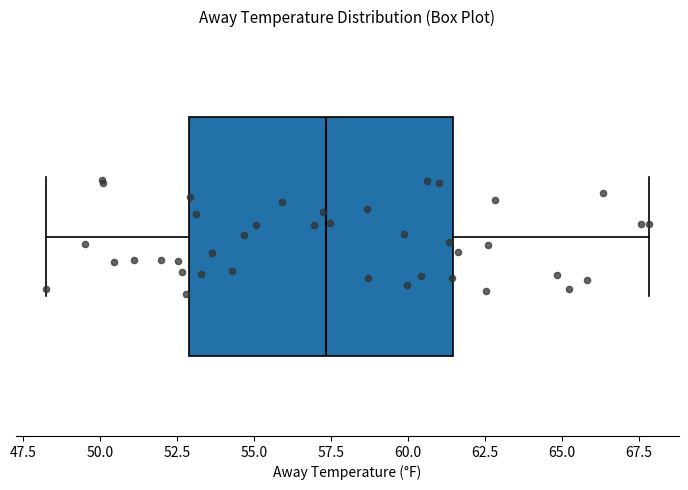

Read this box plot against the x-axis: the position of the median line, the range covered by the box, and the ends of both whiskers. The values are not printed on the chart, so give them approximately, as read against the axis.

median 57.5, box 53.0 to 61.5, whiskers 48.0 to 68.0